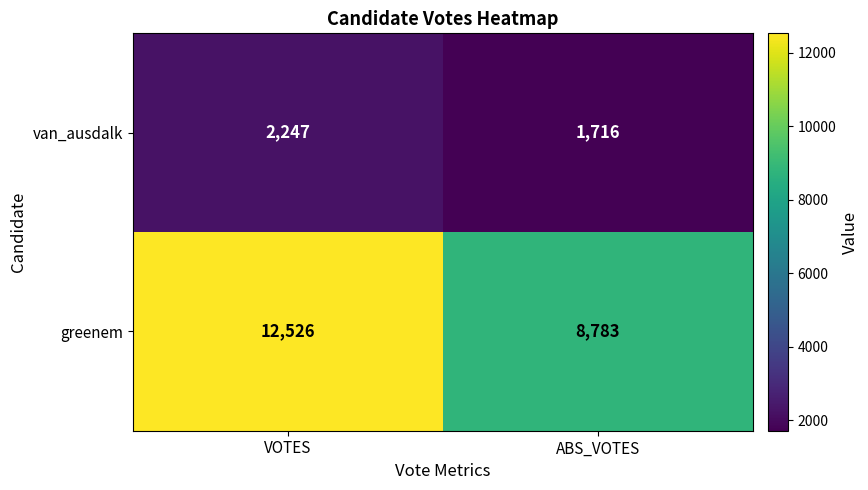

Reading left to right, what are all the values shown in this chart?

van_ausdalk: VOTES=2247	ABS_VOTES=1716
greenem: VOTES=12526	ABS_VOTES=8783